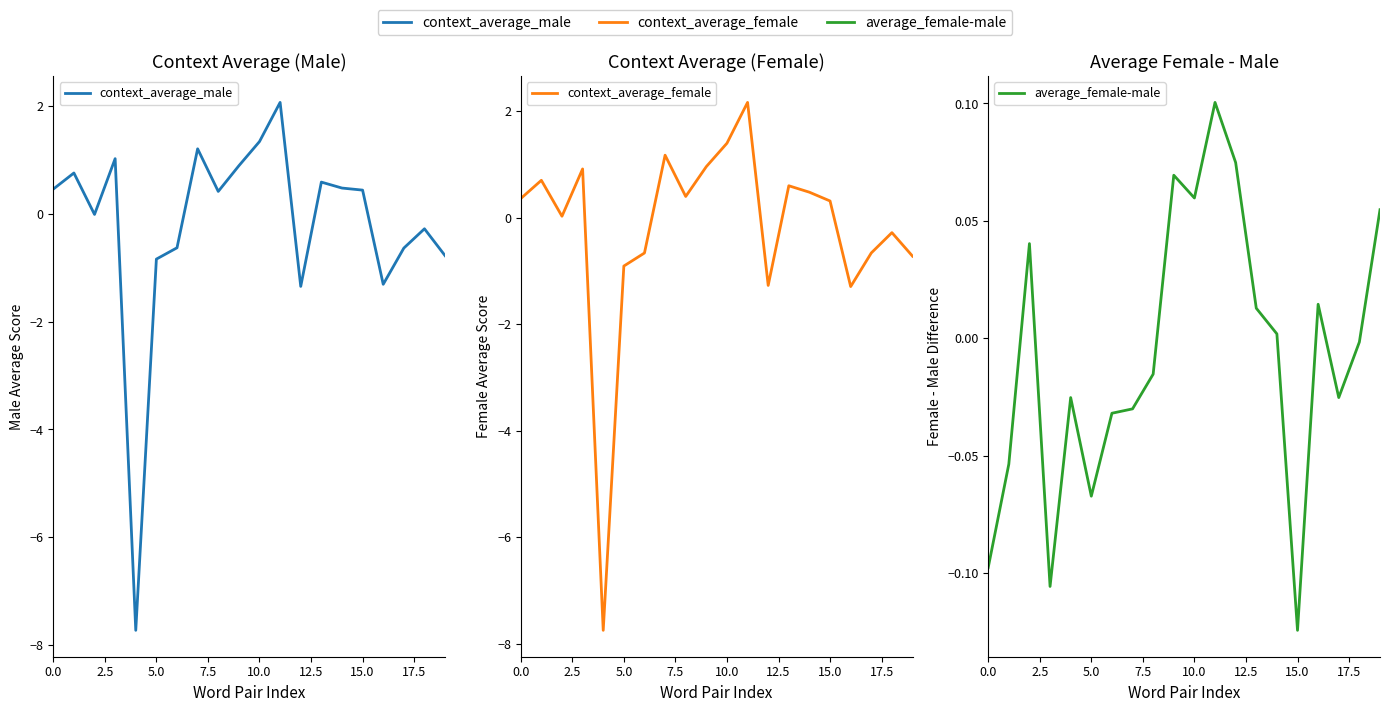

Count the number of data series in this chart.

3